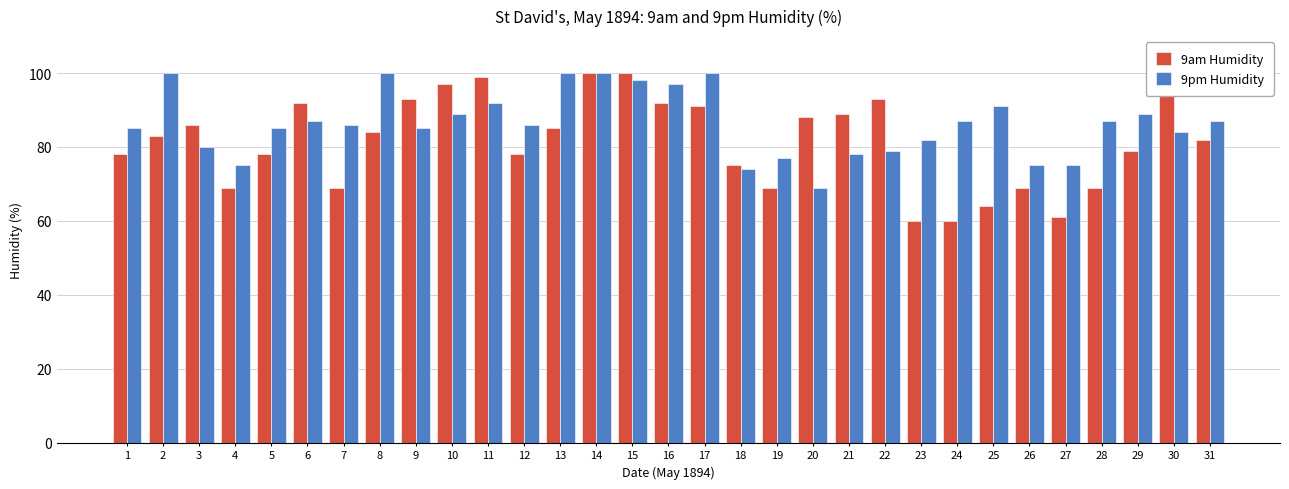

List the series in order of their overall mean, highest first.

9pm Humidity, 9am Humidity